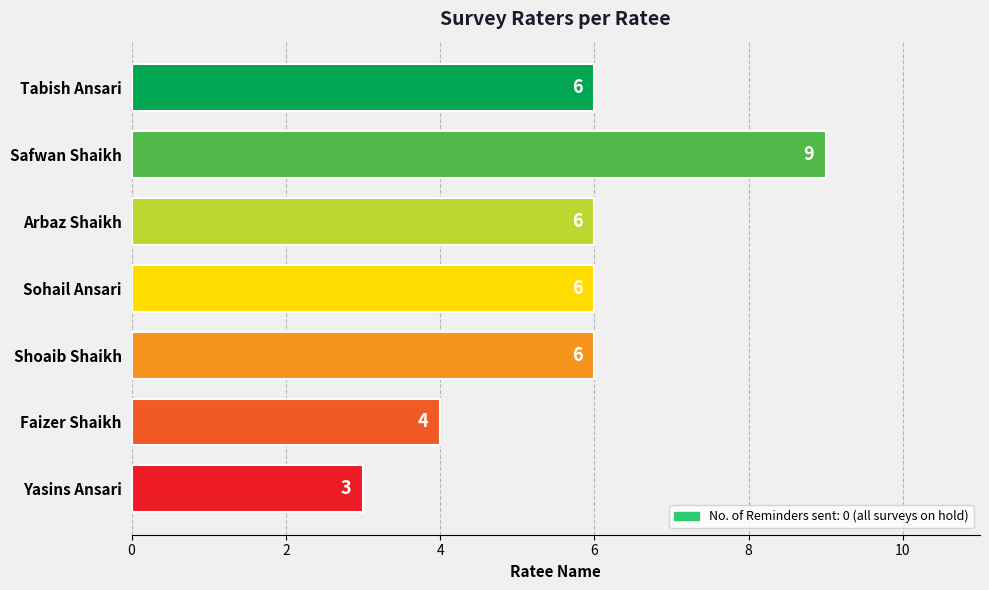

What is the average value?

6